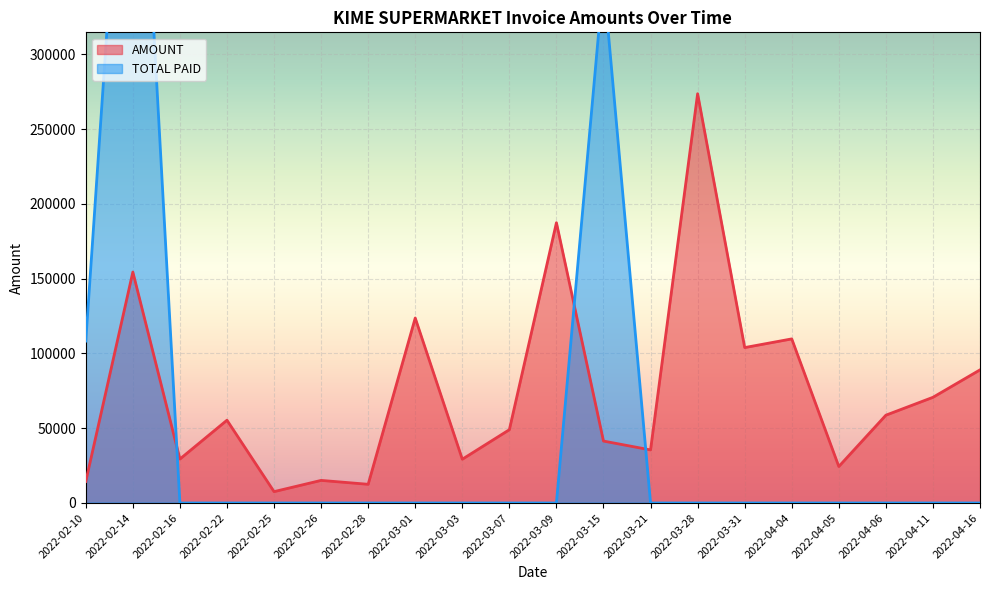

In TOTAL PAID, how many points are higher than both neighbors (excluding endpoints)?

2